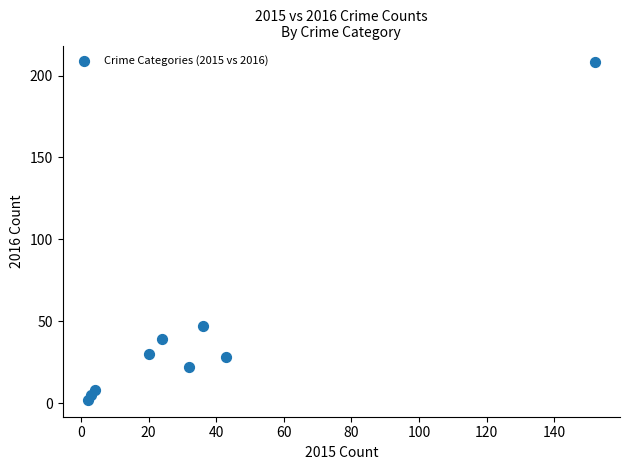

What is the range of Y values (max minus min)?

206